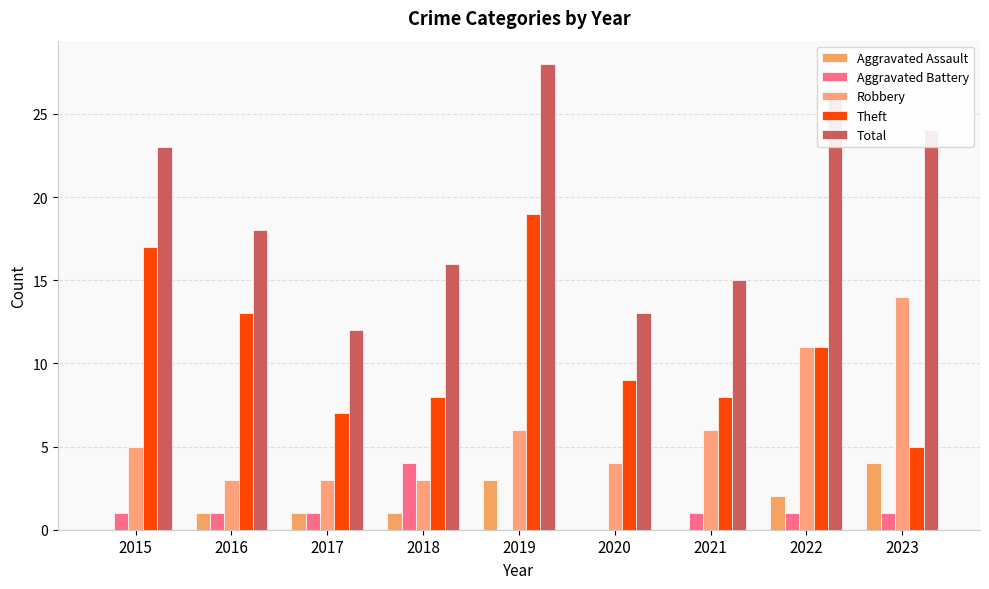

What are all the series names shown in the legend?

Aggravated Assault, Aggravated Battery, Robbery, Theft, Total